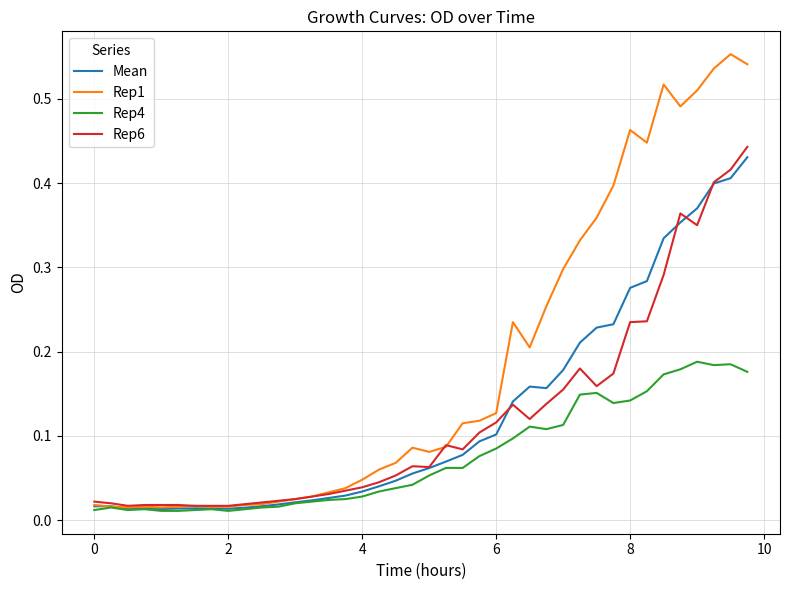

Which series has the largest total across all categories?

Rep1